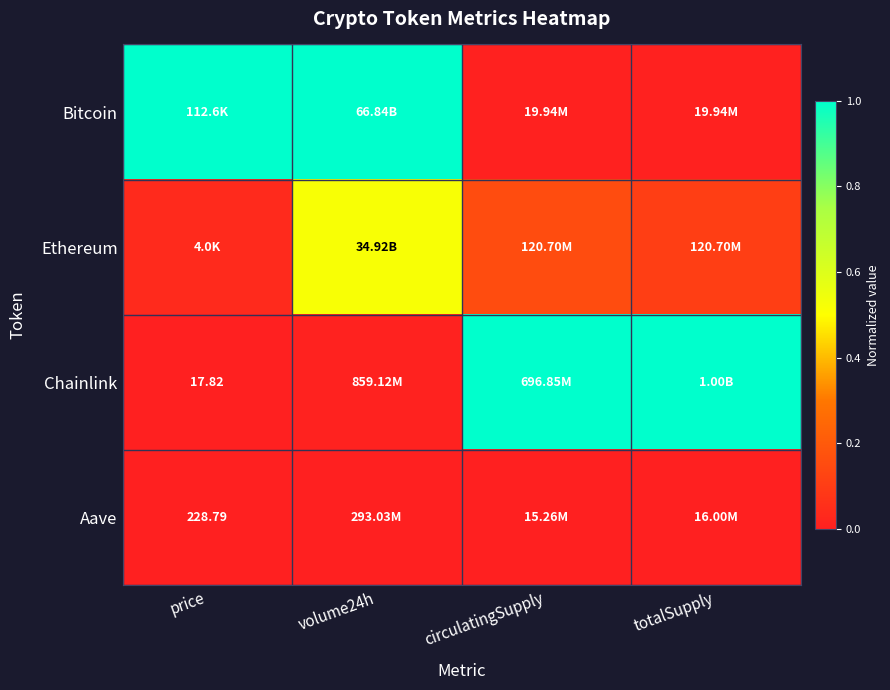

What is the difference between the maximum and minimum values in the Chainlink series?

1.0